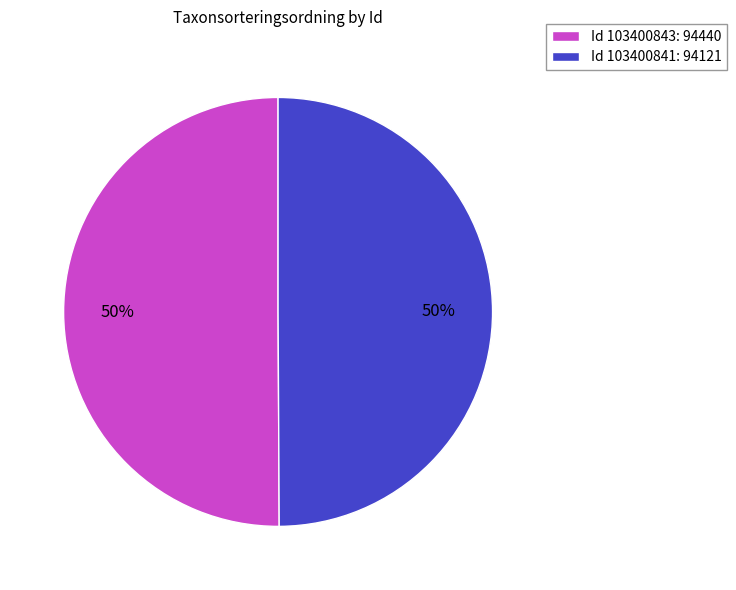

What percentage is the Id 103400843: 94440 slice, to the nearest percent?

50%